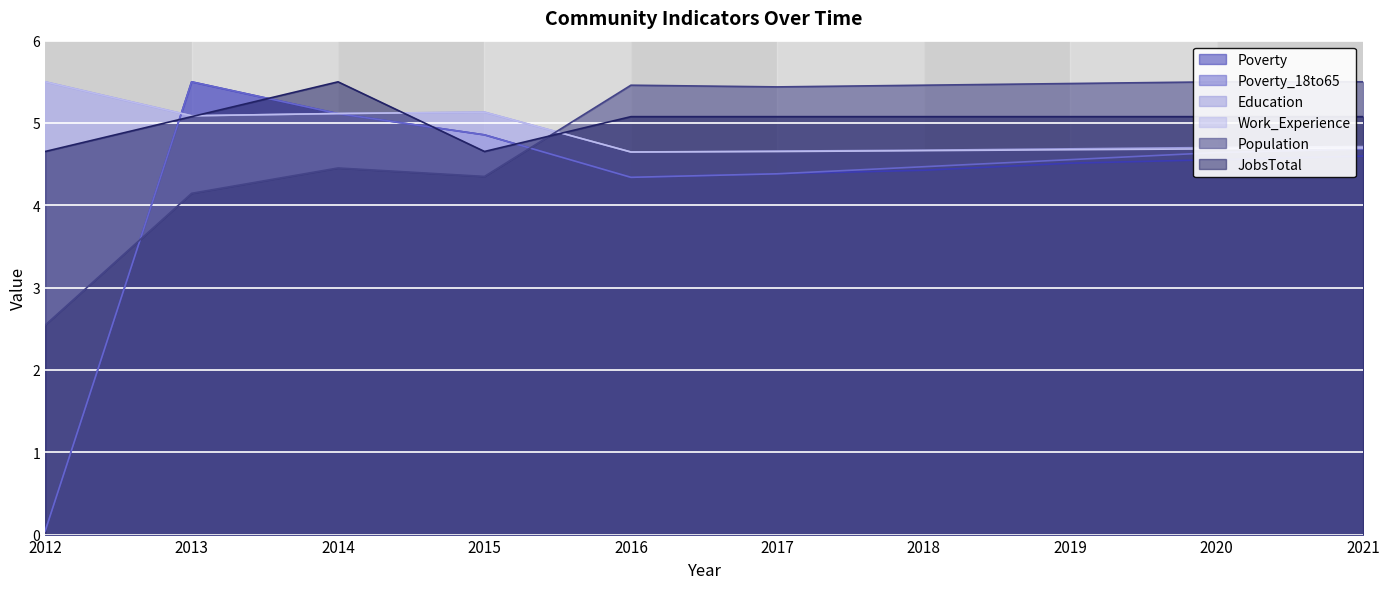

Where is the first local maximum for Poverty_18to65?

2013